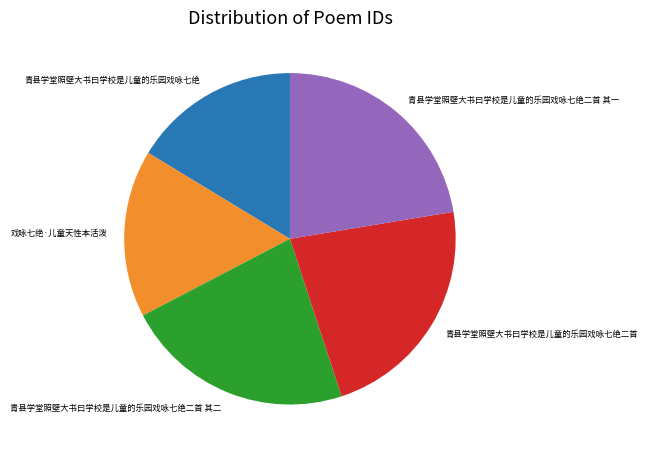

Which has a higher value, 戏咏七绝·儿童天性本活泼 or 青县学堂照壁大书曰学校是儿童的乐园戏咏七绝二首 其一?

青县学堂照壁大书曰学校是儿童的乐园戏咏七绝二首 其一